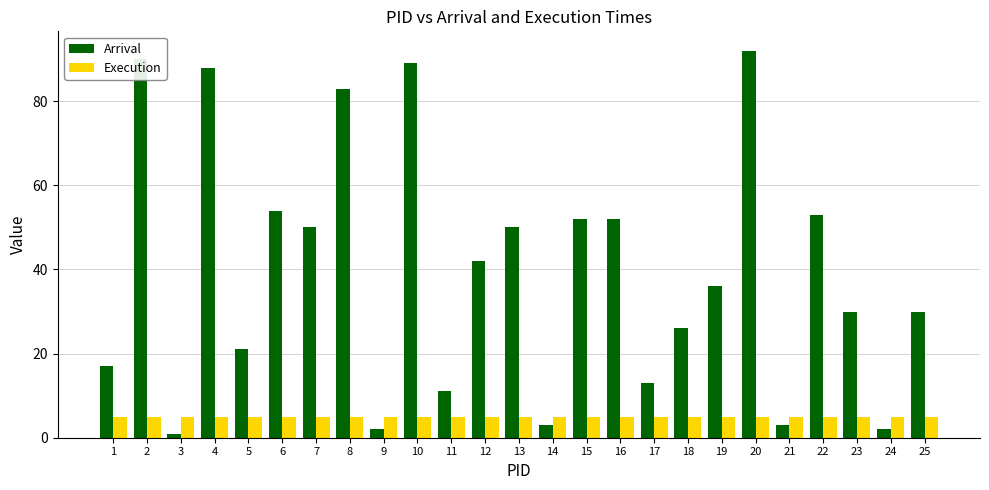

Is the value of Execution at 16 greater than the value of Arrival at 5?

No